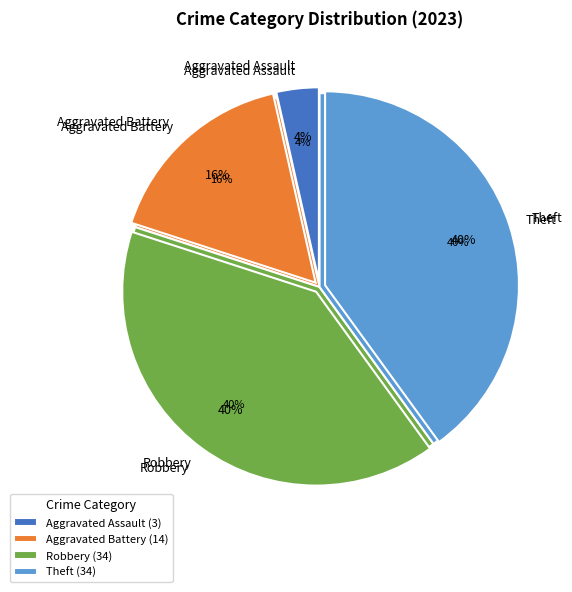

What is the ratio of the value at Robbery to the value at Theft?

1.0